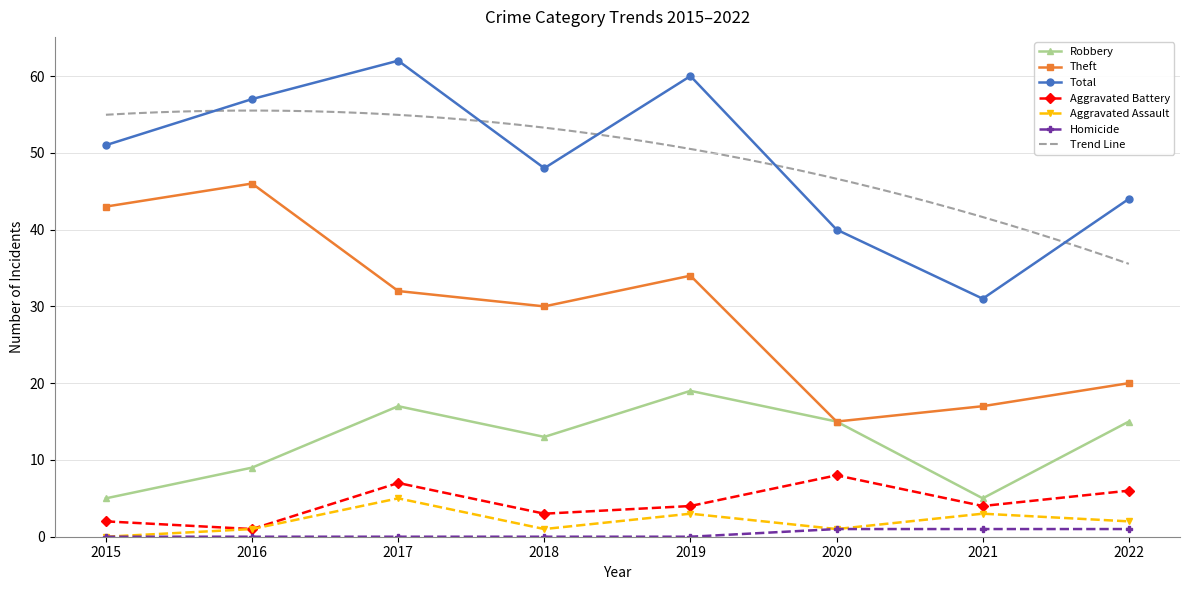

Where is the first local maximum for Total?

2017